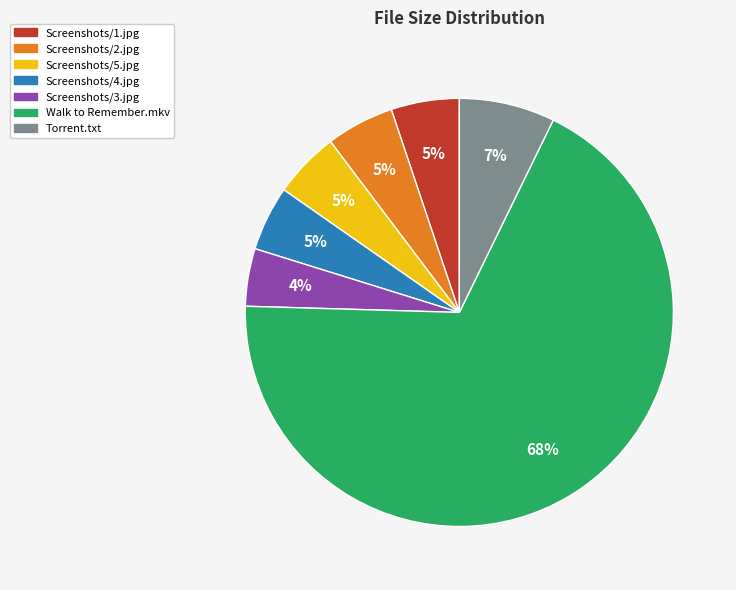

To the nearest percent, what is the average slice percentage?

14%